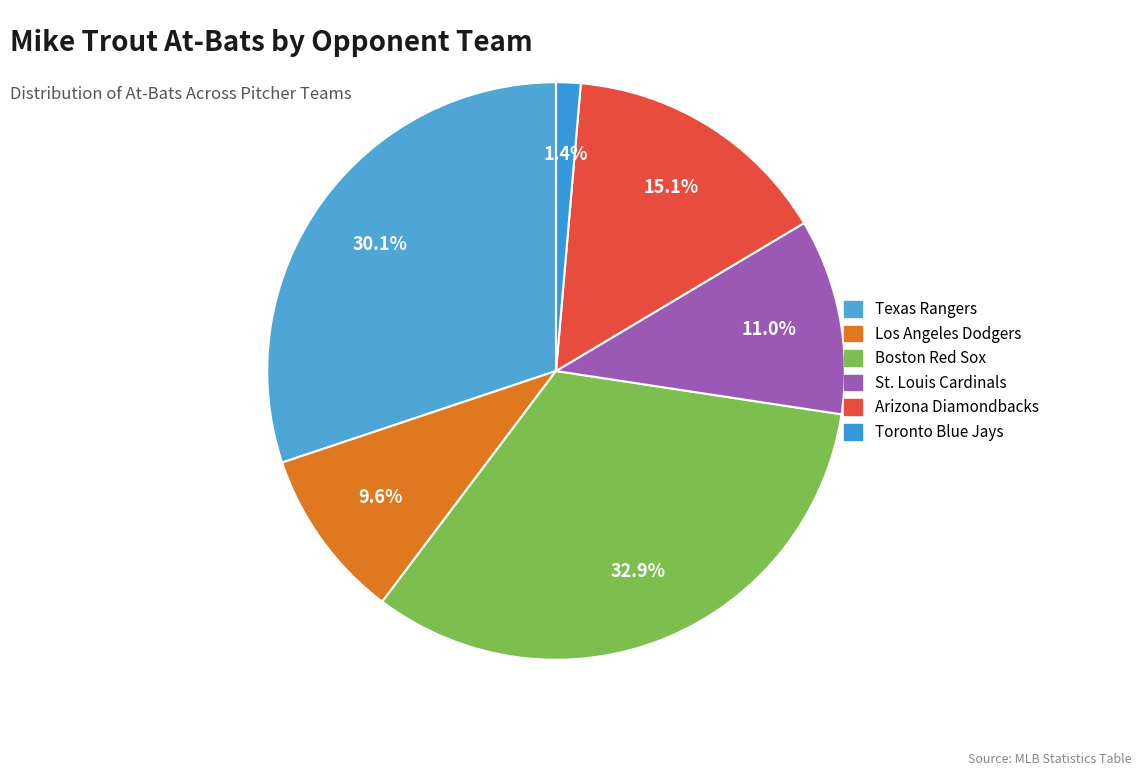

Is it true that Los Angeles Dodgers is 3% of the pie?

False